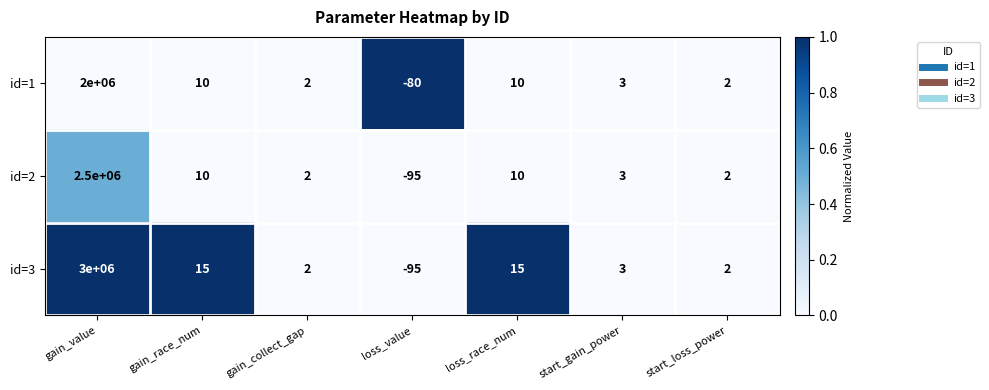

At which category is the sum across all series the highest?

gain_value